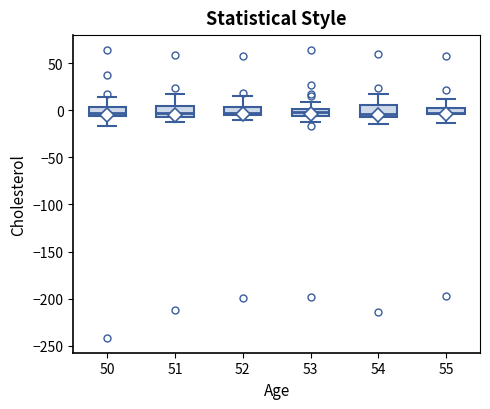

Where does the upper whisker of the box at x = 51 end on the y-axis? The values are not printed on the chart, so give them approximately, as read against the axis.

15